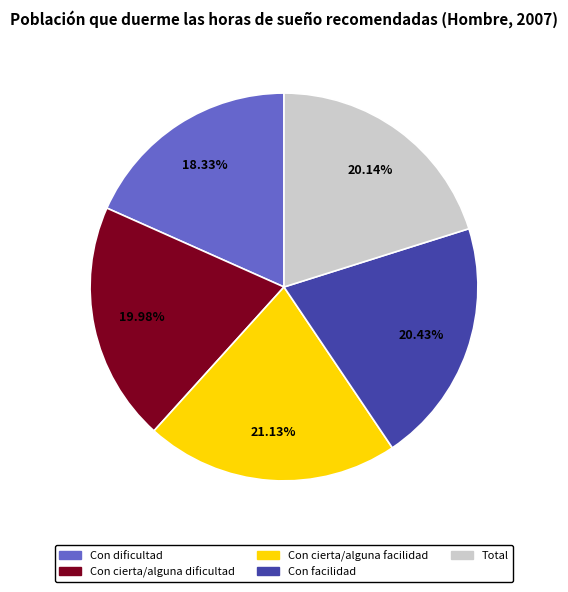

Is there a majority slice in this chart?

No